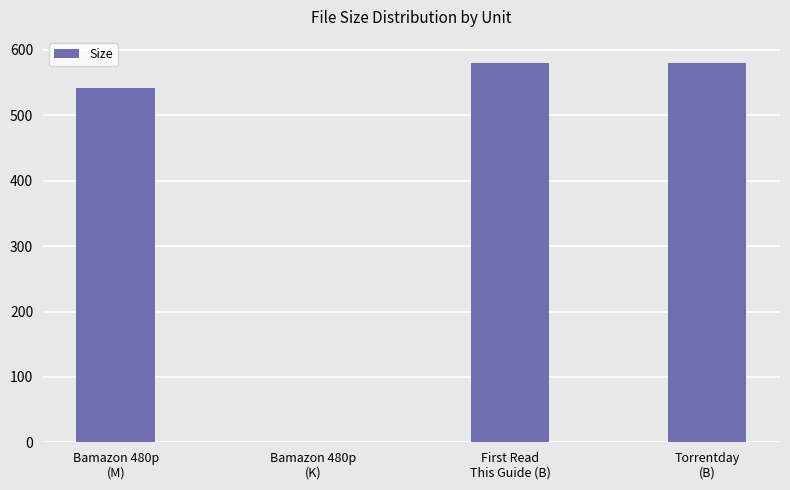

Which has a higher value, Bamazon 480p
(M) or Bamazon 480p
(K)?

Bamazon 480p
(M)